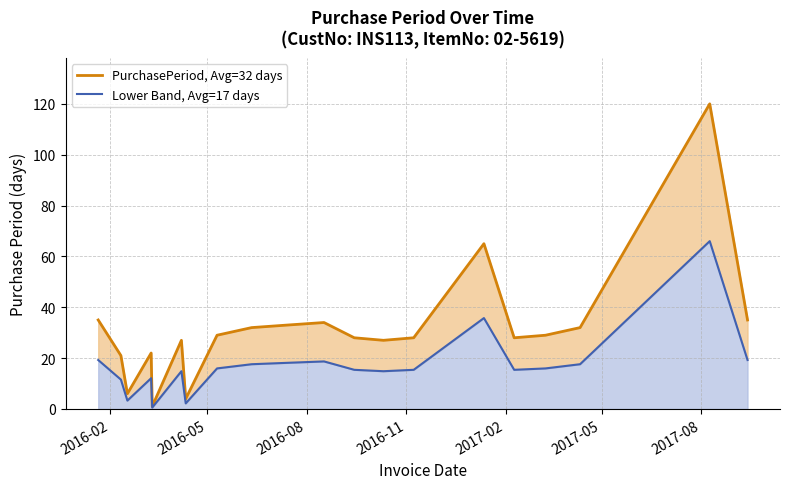

What is the difference between the maximum and minimum values in the PurchasePeriod (Upper) series?

119.0